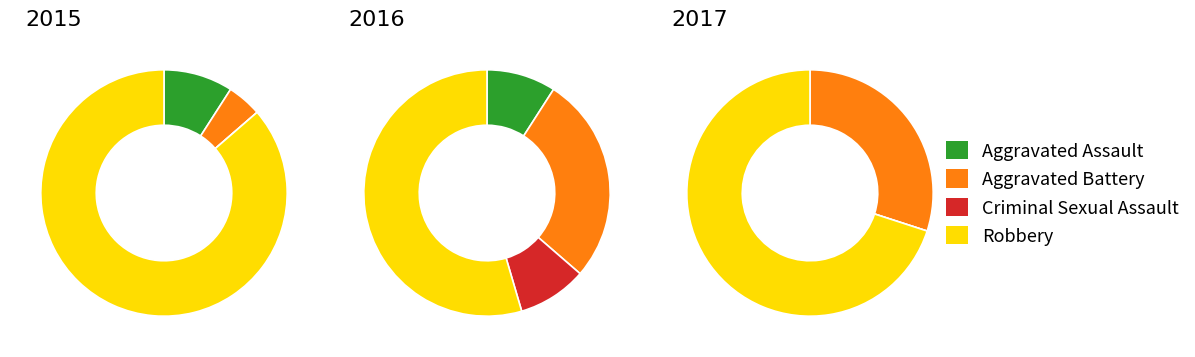

To the nearest percent, what is the average slice percentage?

25%